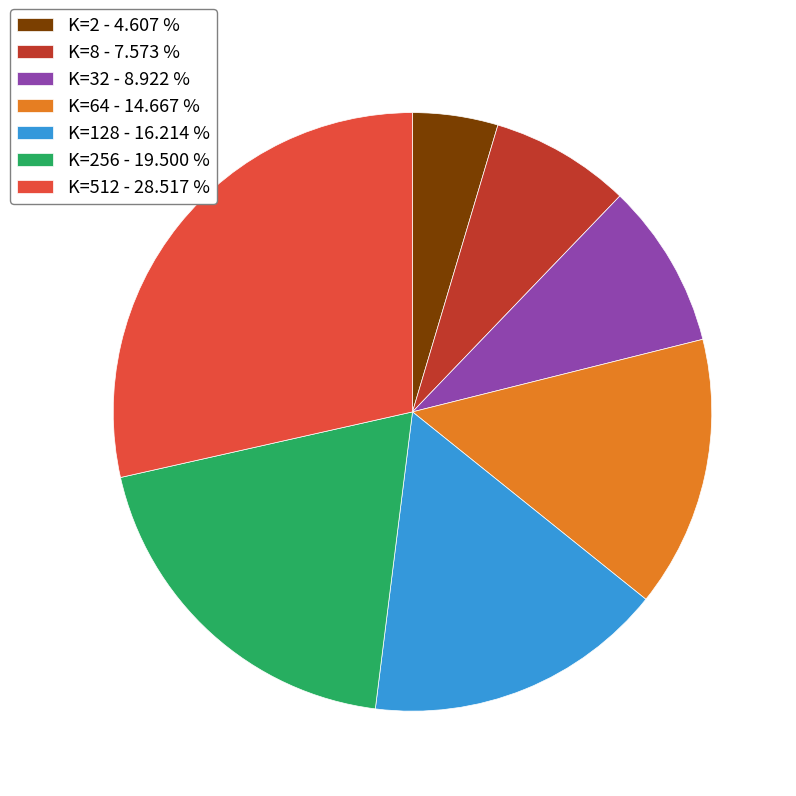

Count the number of slices in the pie.

7